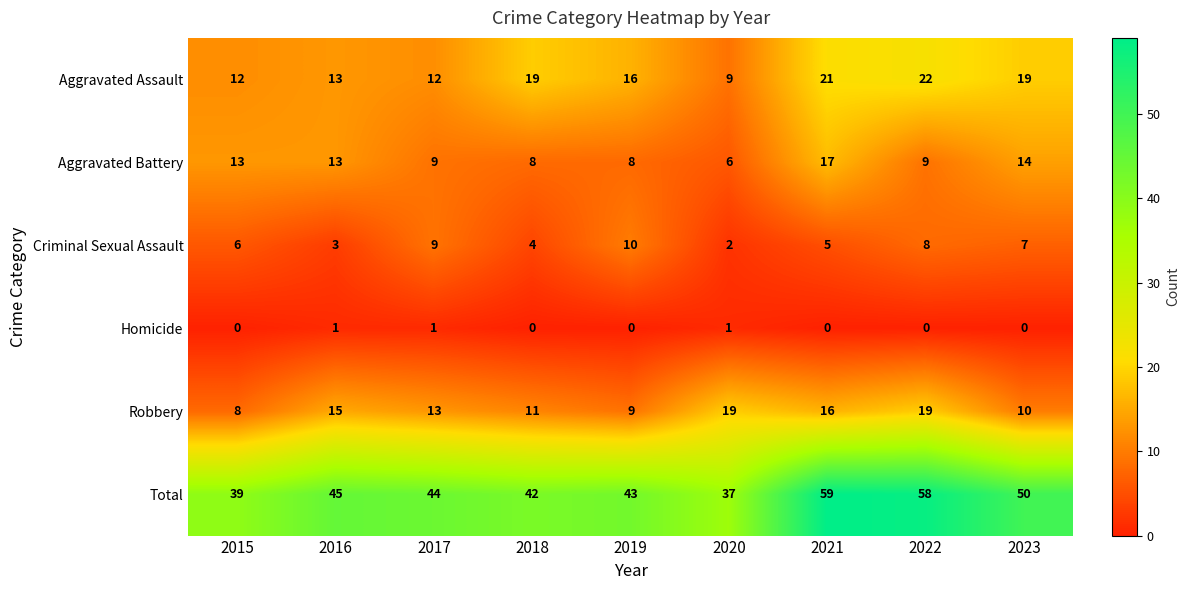

True or false: Robbery has a value of 15 at 2016.

True